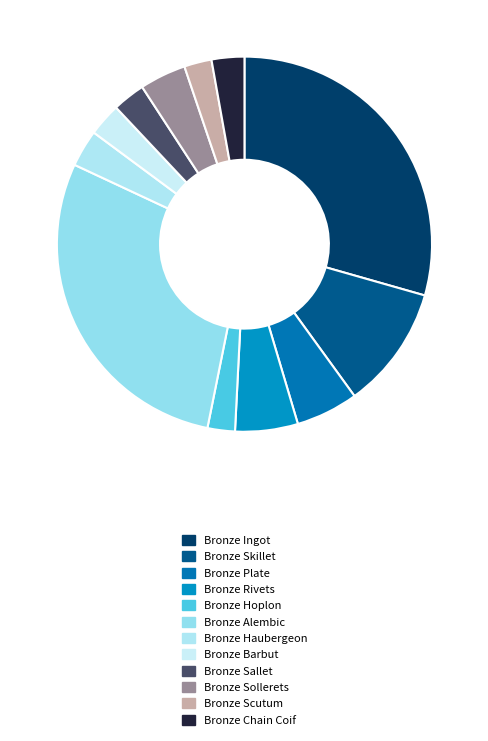

Does Bronze Barbut represent more than half of the total?

No